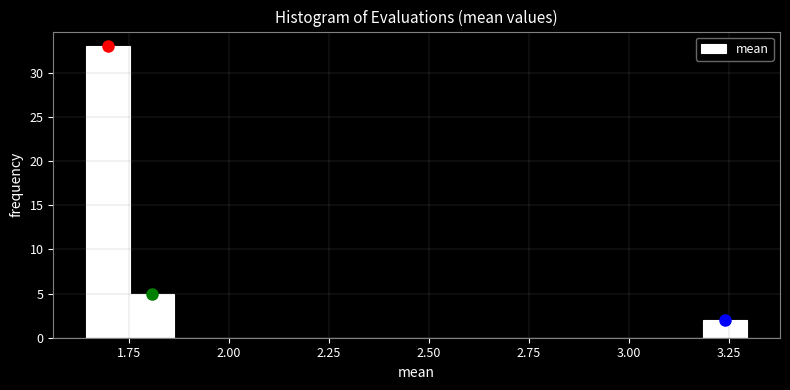

Read against the x-axis, roughly where is the centre of the tallest bar?

1.70